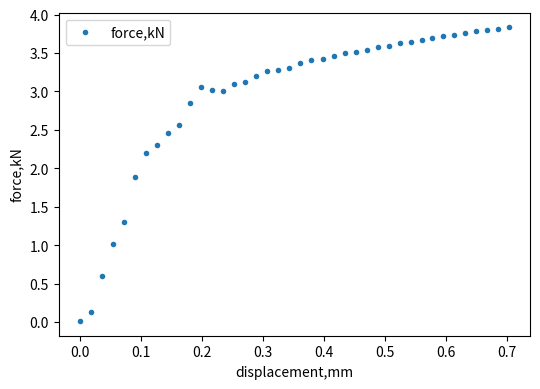

What is the range of X values (max minus min)?

0.7